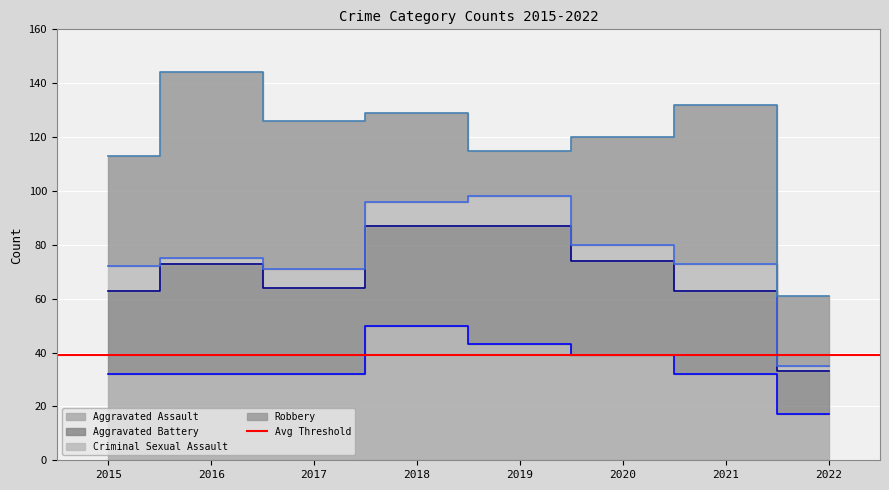

At which category is the sum across all series the highest?

2016